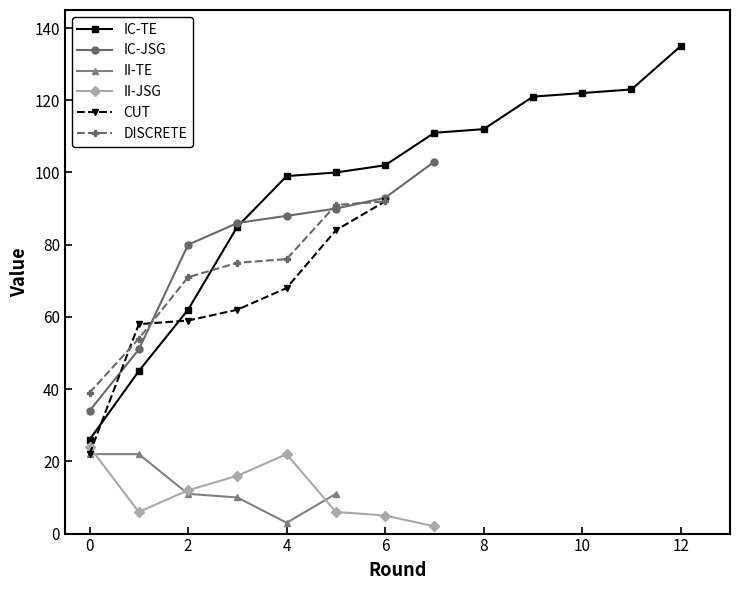

At how many categories does at least one series exceed 108?

6